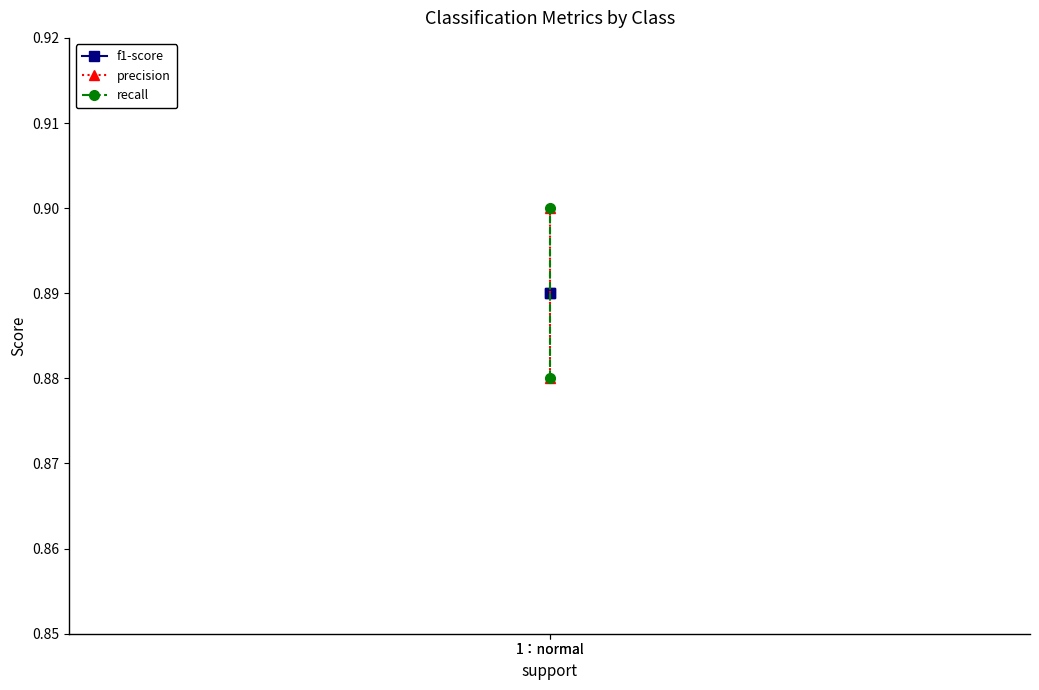

What are all the series names shown in the legend?

f1-score, precision, recall